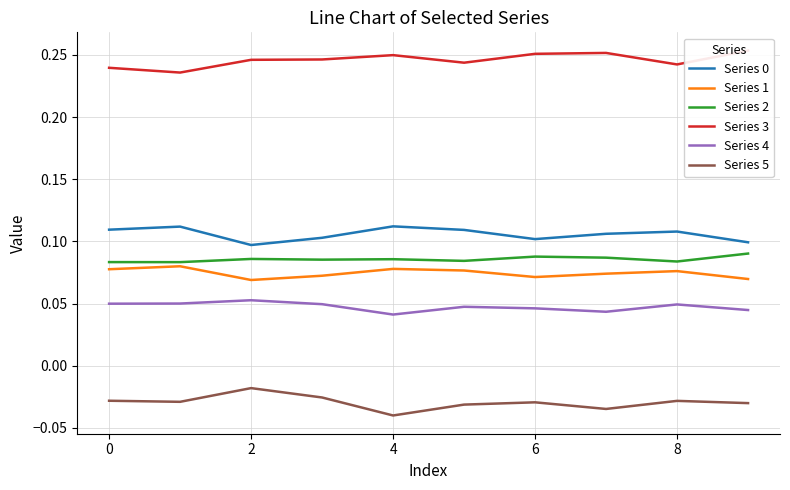

List the series in order of their peak value, highest first.

Series 3, Series 0, Series 2, Series 1, Series 4, Series 5